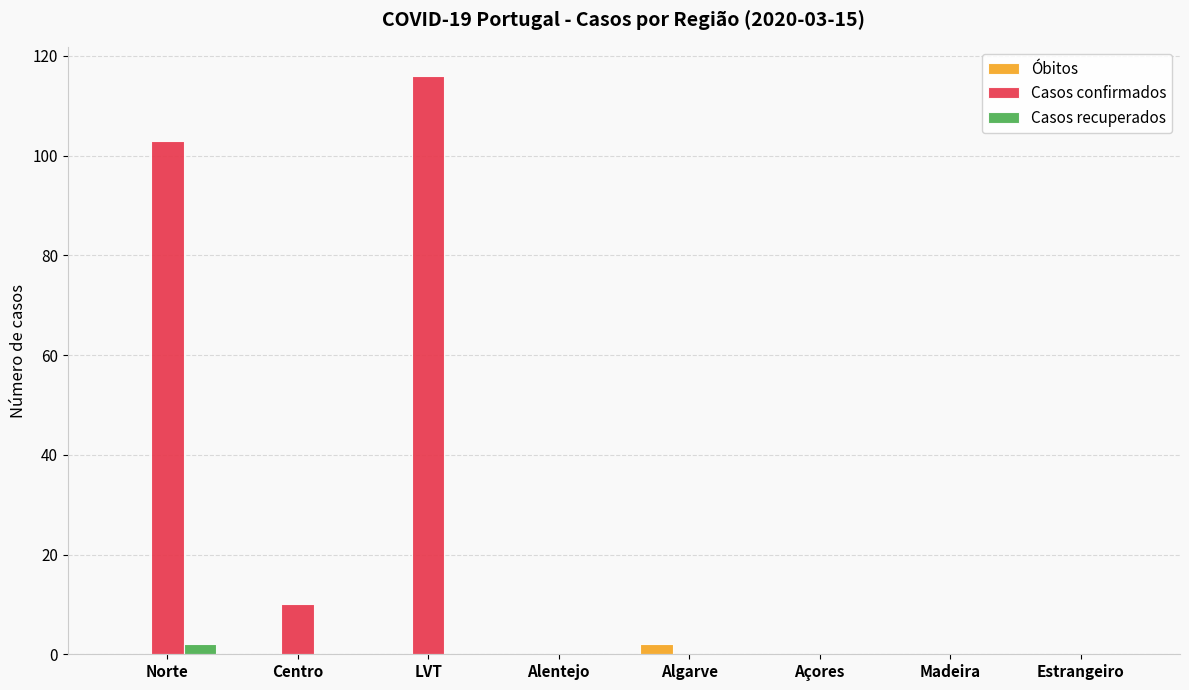

At which category is the sum across all series the highest?

LVT